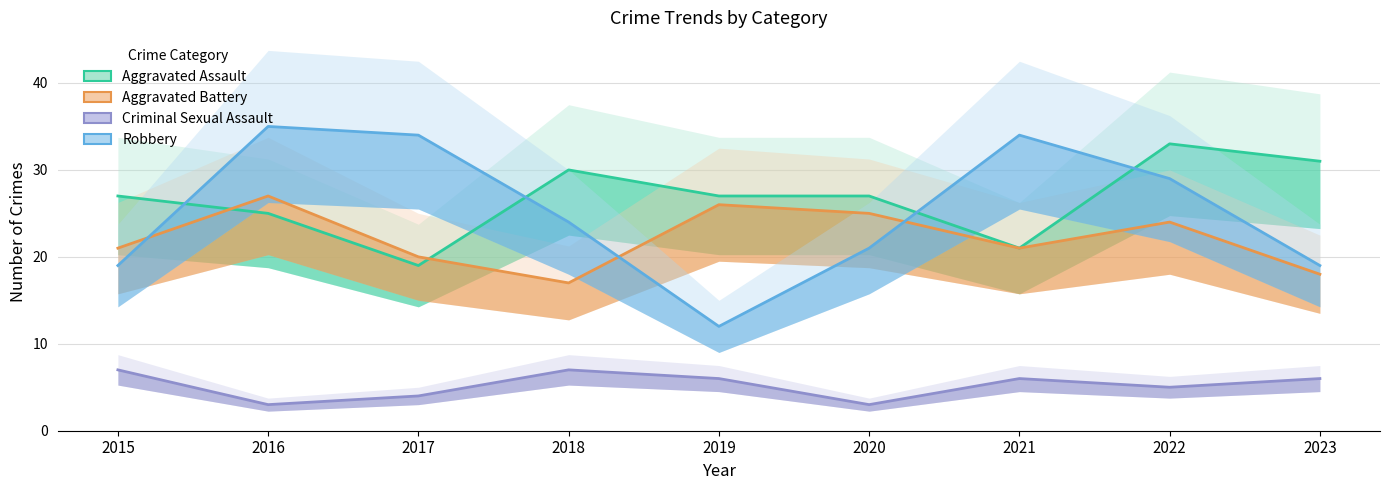

Rank the categories by Robbery value from lowest to highest.

2019, 2015, 2023, 2020, 2018, 2022, 2017, 2021, 2016